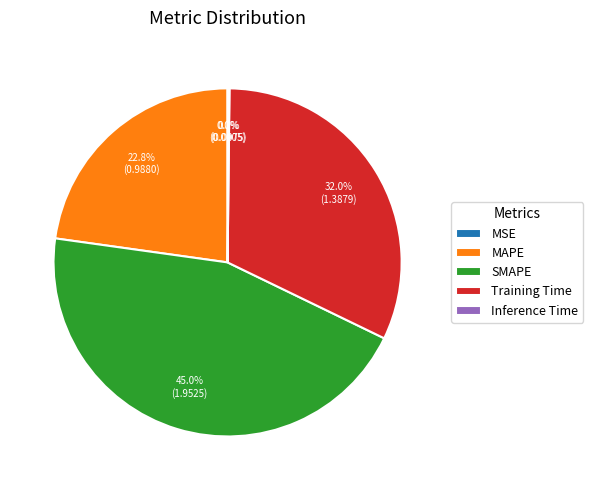

Which category has the biggest portion of the pie?

SMAPE